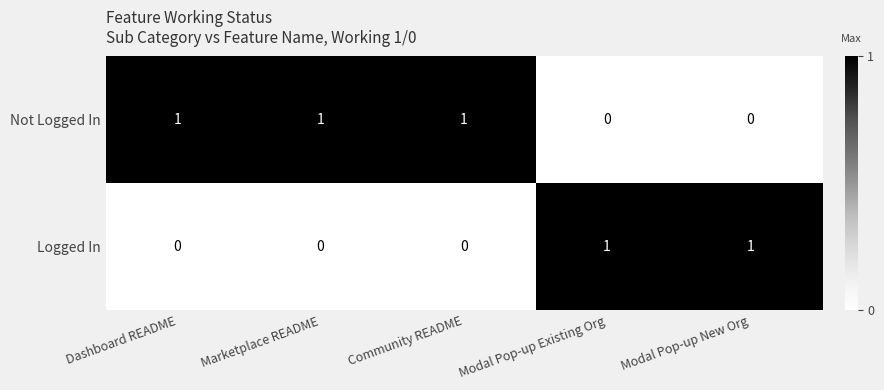

Which series has the largest total across all categories?

Not Logged In